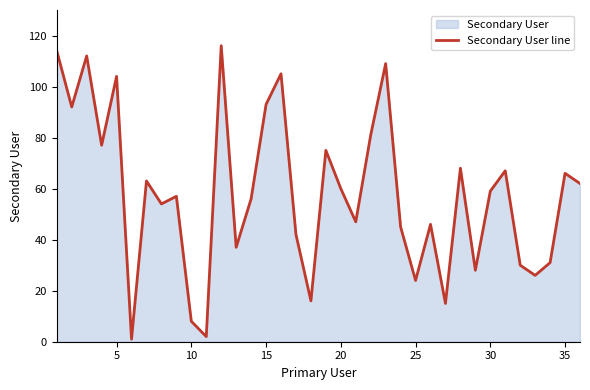

How many values are below 59?

18